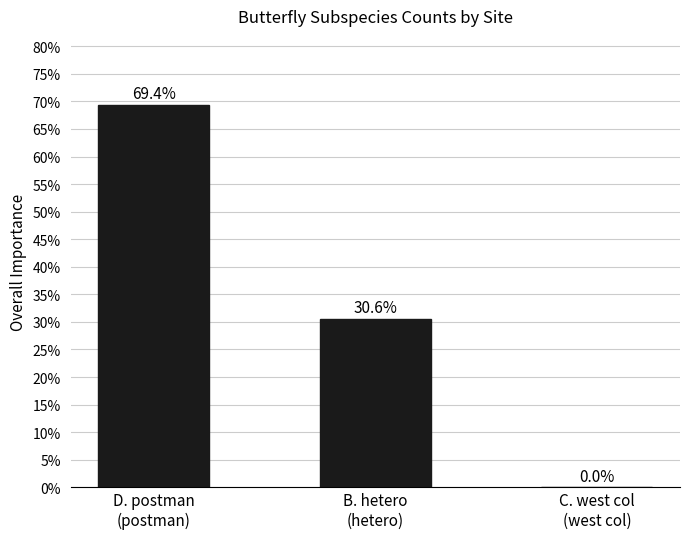

What is the sum of all values?

100.0